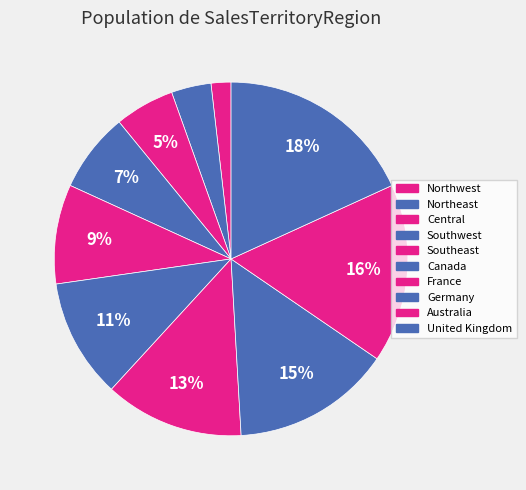

How many segments does this pie chart have?

10